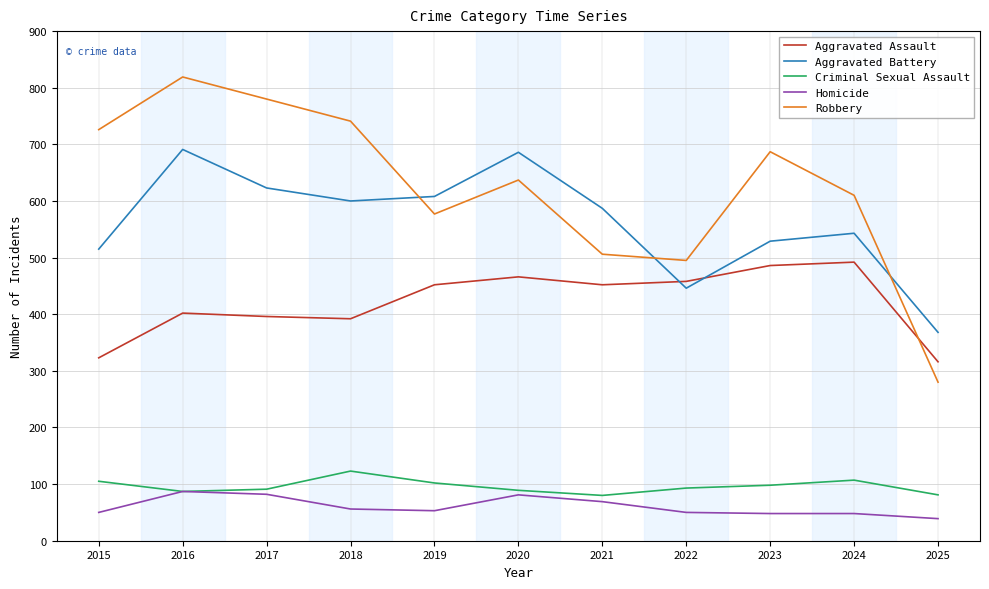

What value does the Homicide series have at 2025?

39